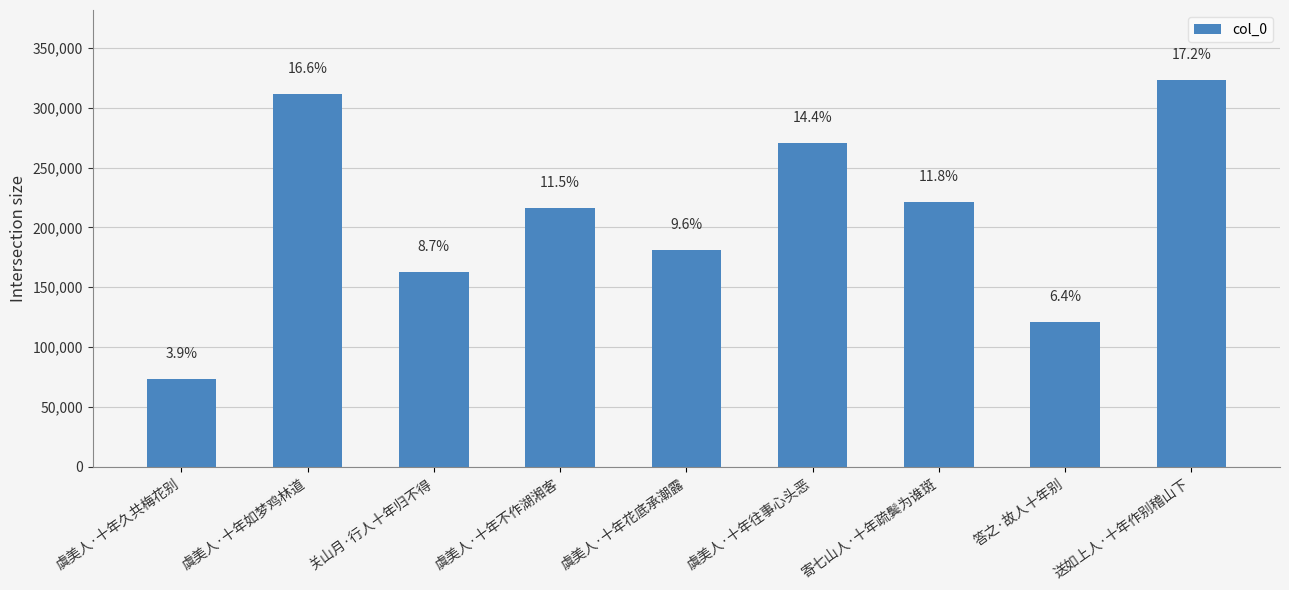

At which category does the chart reach its minimum across all series?

虞美人·十年久共梅花别